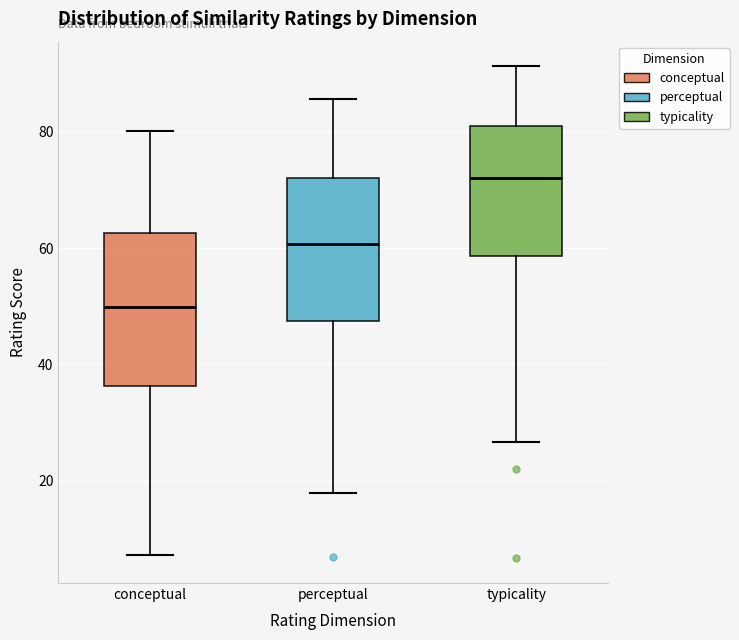

Reading left to right, transcribe this box plot: for each box, give where its median line is, the range the box spans, and where its two whiskers end, as read against the y-axis. The values are not printed on the chart, so give them approximately, as read against the axis.

conceptual: median 50, box 36 to 62, whiskers 8 to 80
perceptual: median 60, box 48 to 72, whiskers 18 to 86
typicality: median 72, box 58 to 80, whiskers 26 to 92